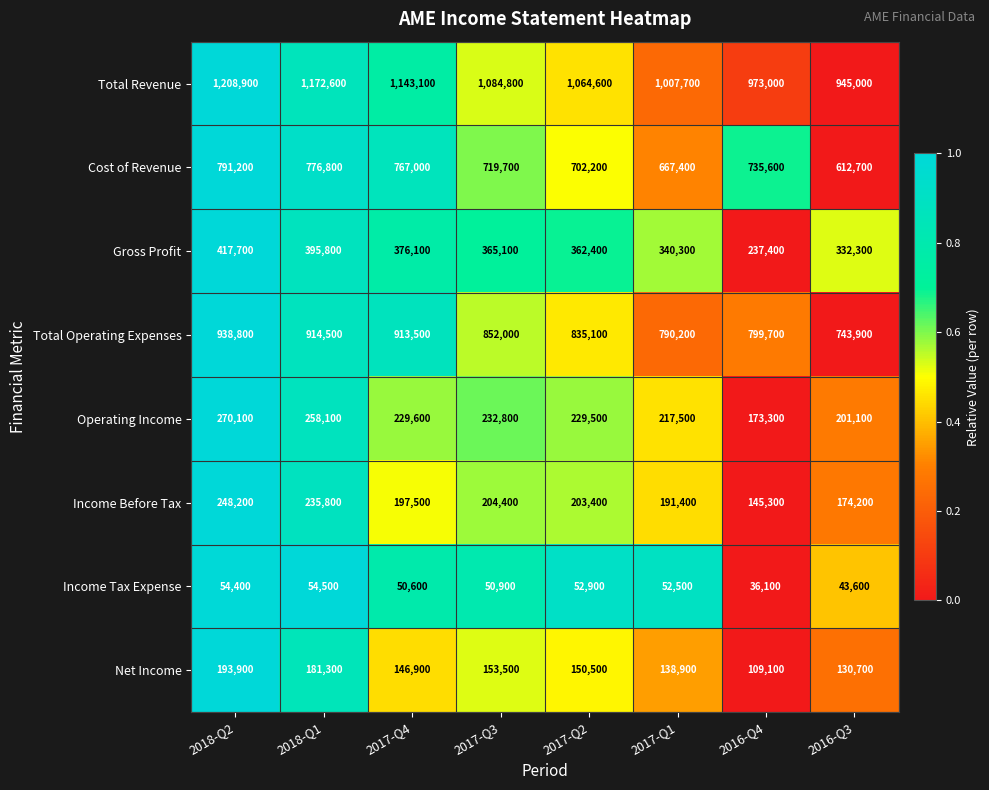

What is the difference between the second highest and second lowest values in the Total Operating Expenses series?

124300